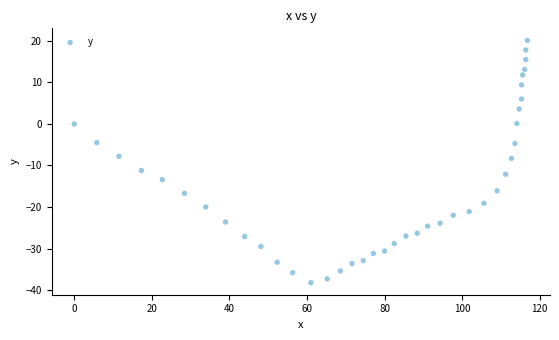

What is the range of Y values (max minus min)?

58.3